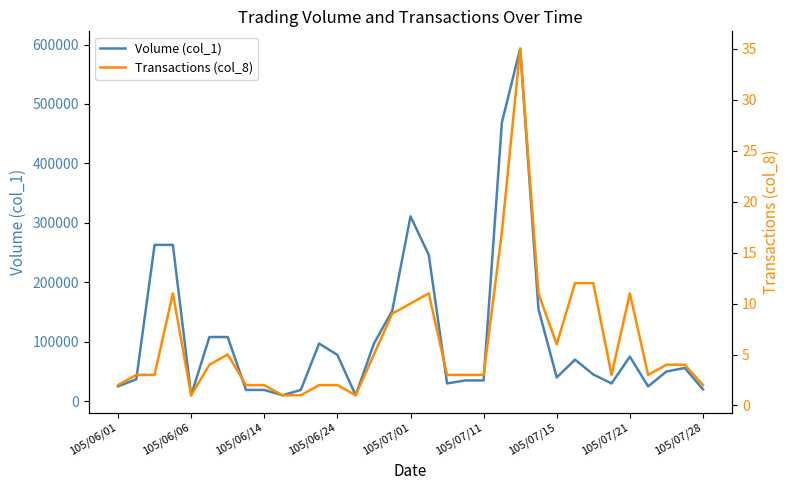

True or false: Transactions (col_8) has more than 1 interior local peaks.

True